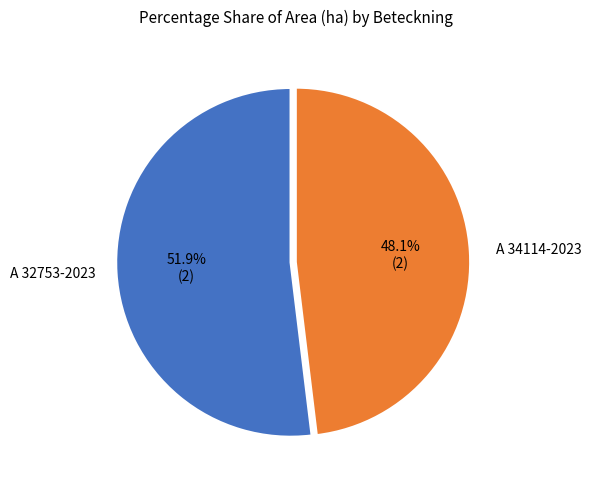

How many slices are in this pie chart?

2